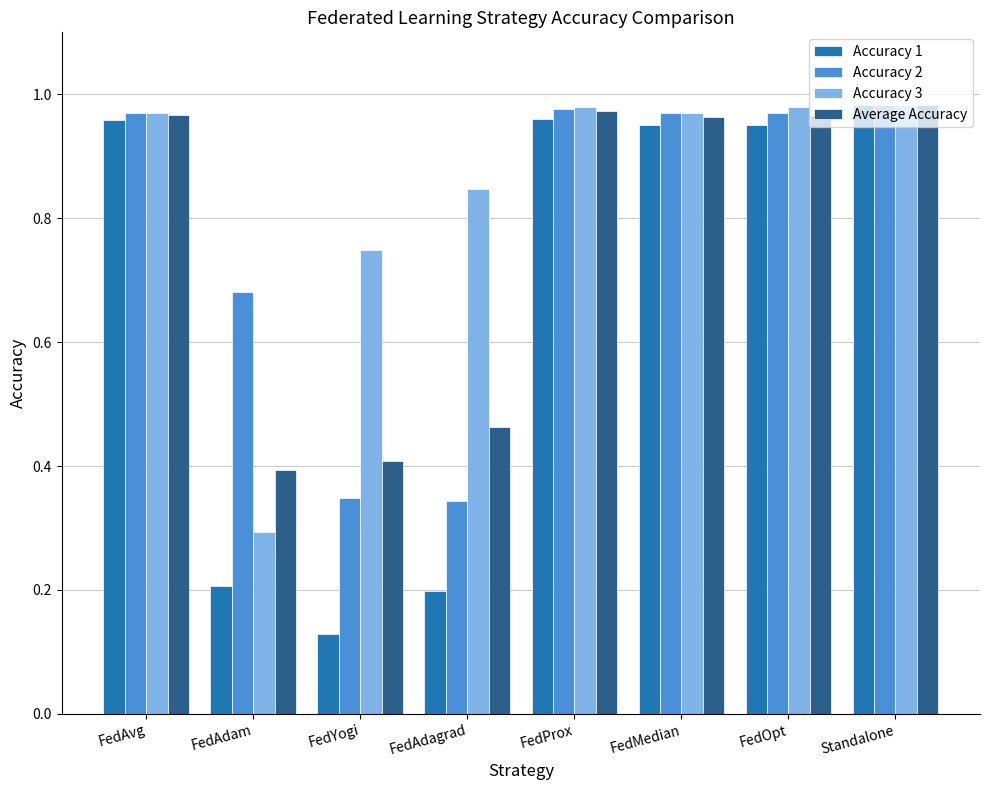

Which series has the largest total across all categories?

Accuracy 3